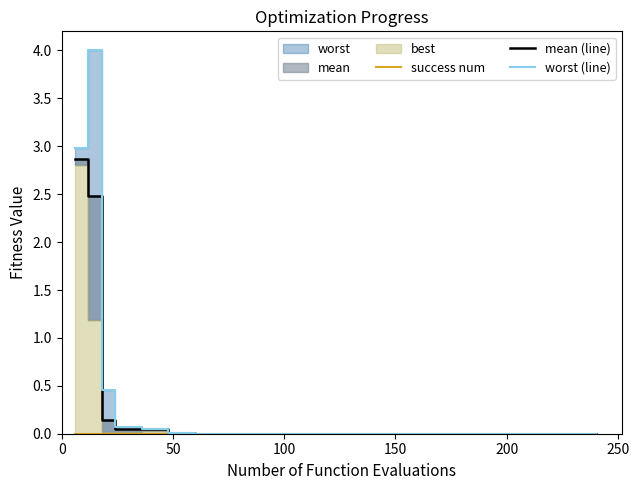

How many distinct data groups are displayed?

3